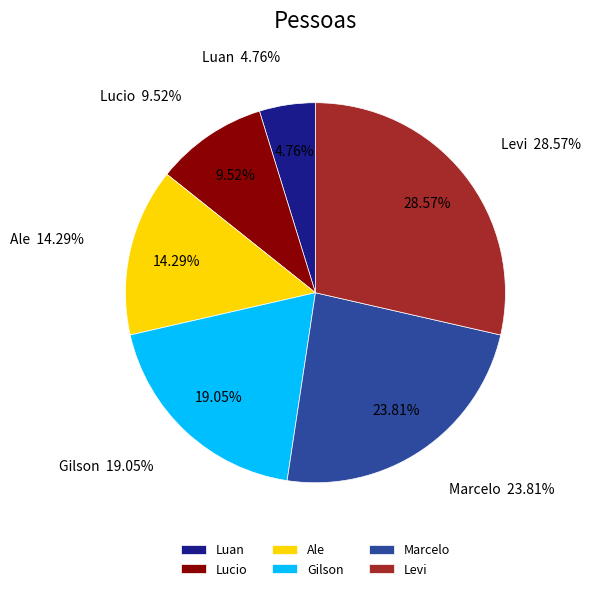

Between Luan and Marcelo, which is larger?

Marcelo